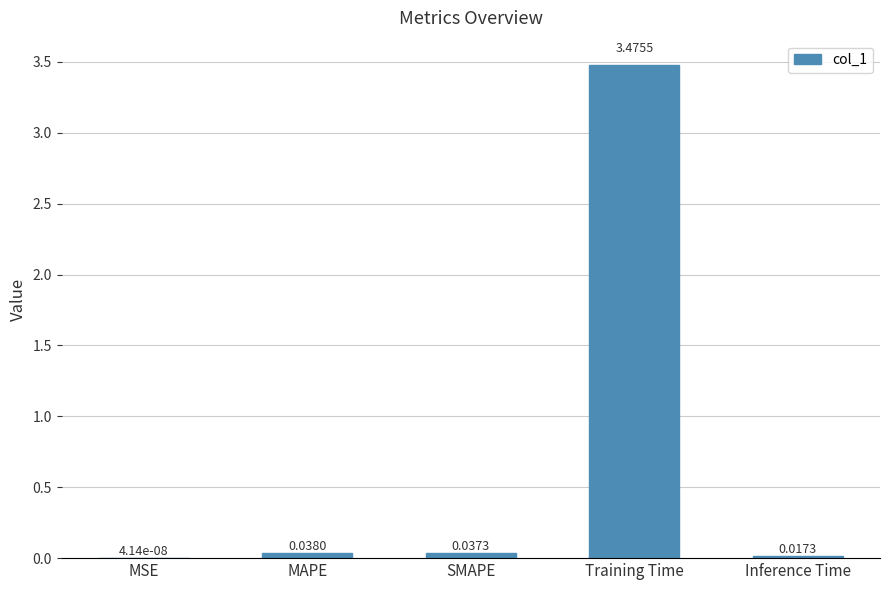

Which label corresponds to the largest value in the chart?

Training Time